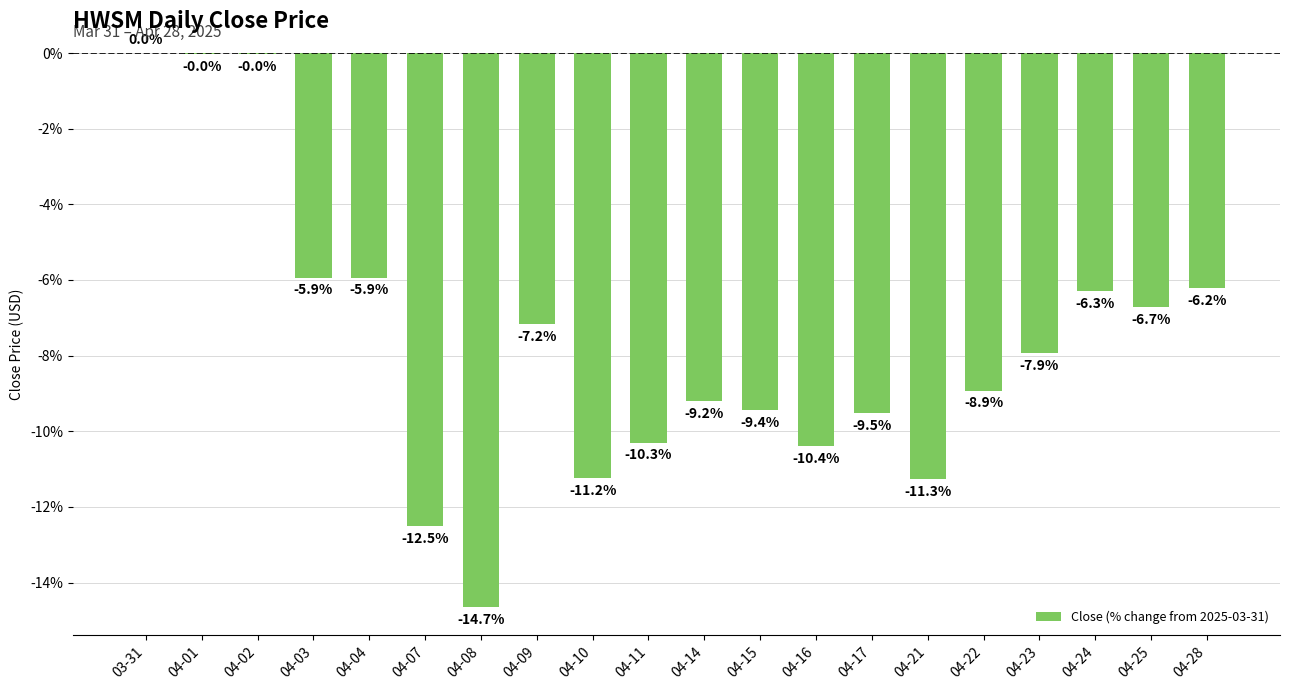

Count the number of data series in this chart.

1